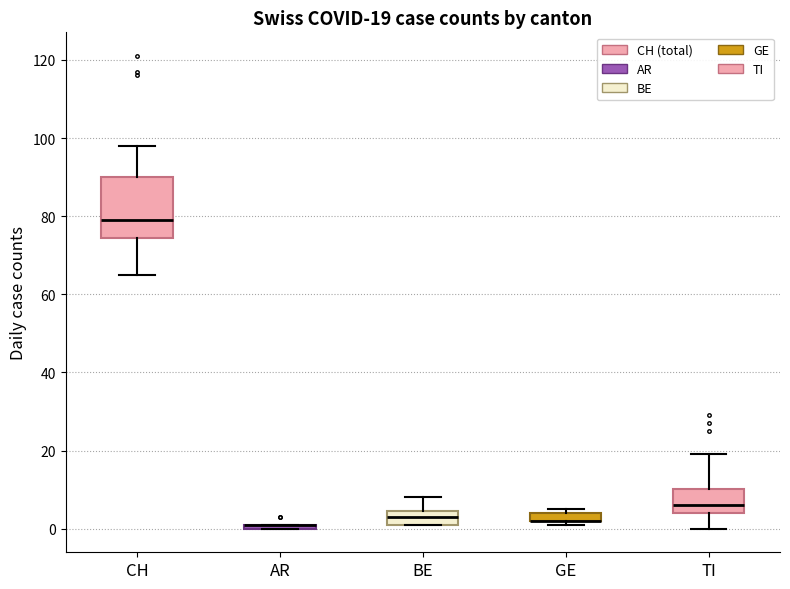

Comparing the boxes themselves (not the whiskers), which one is the tallest?

CH